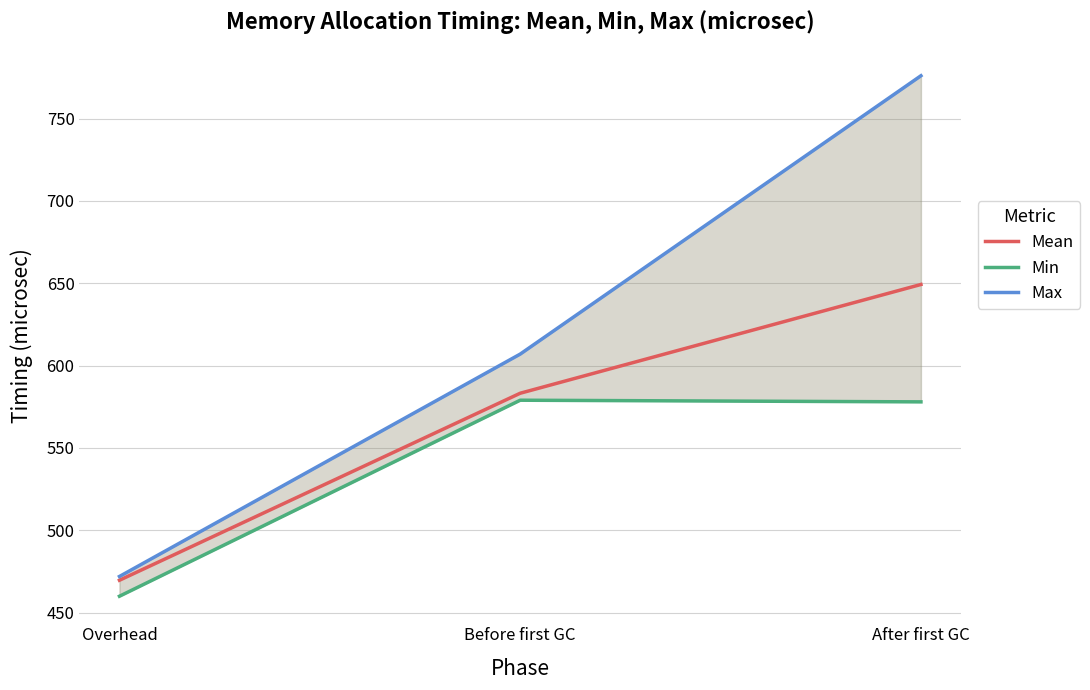

How many Max values are between 472 and 776?

3